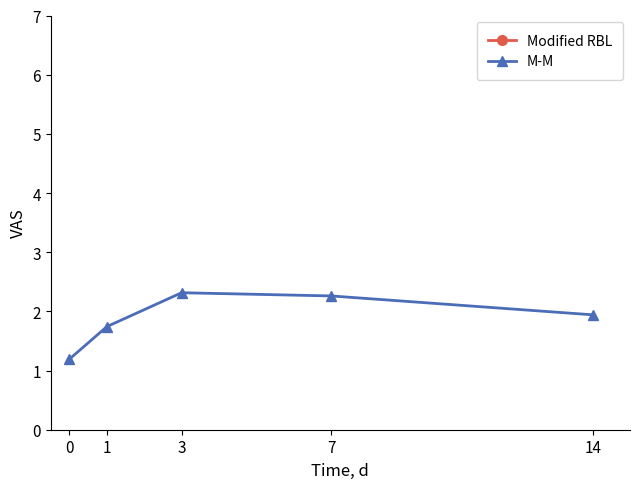

What is the sum of the M-M values at 3 and 7?

4.6